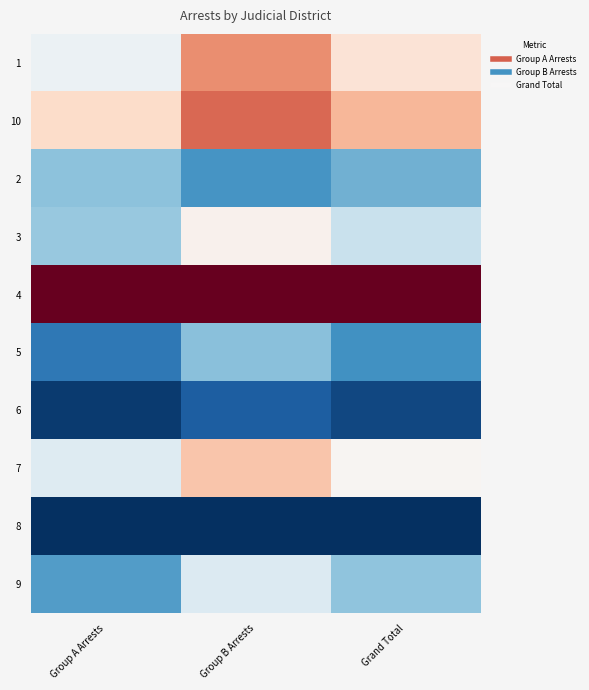

Reading left to right, transcribe all the data shown in this chart.

1: Group A Arrests=0.5	Group B Arrests=0.7	Grand Total=0.6
10: Group A Arrests=0.6	Group B Arrests=0.8	Grand Total=0.7
2: Group A Arrests=0.3	Group B Arrests=0.2	Grand Total=0.3
3: Group A Arrests=0.3	Group B Arrests=0.5	Grand Total=0.4
4: Group A Arrests=1.0	Group B Arrests=1.0	Grand Total=1.0
5: Group A Arrests=0.1	Group B Arrests=0.3	Grand Total=0.2
6: Group A Arrests=0.0	Group B Arrests=0.1	Grand Total=0.0
7: Group A Arrests=0.4	Group B Arrests=0.6	Grand Total=0.5
8: Group A Arrests=0.0	Group B Arrests=0.0	Grand Total=0.0
9: Group A Arrests=0.2	Group B Arrests=0.4	Grand Total=0.3